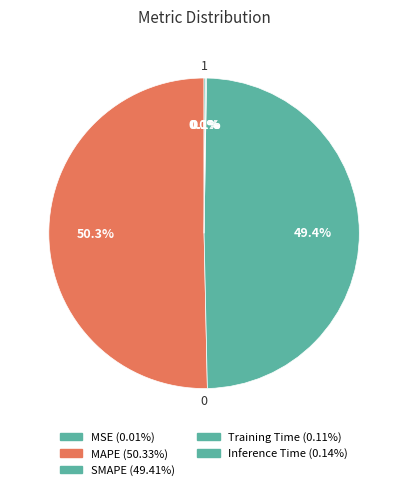

The SMAPE slice represents 36% of the pie. True or false?

False